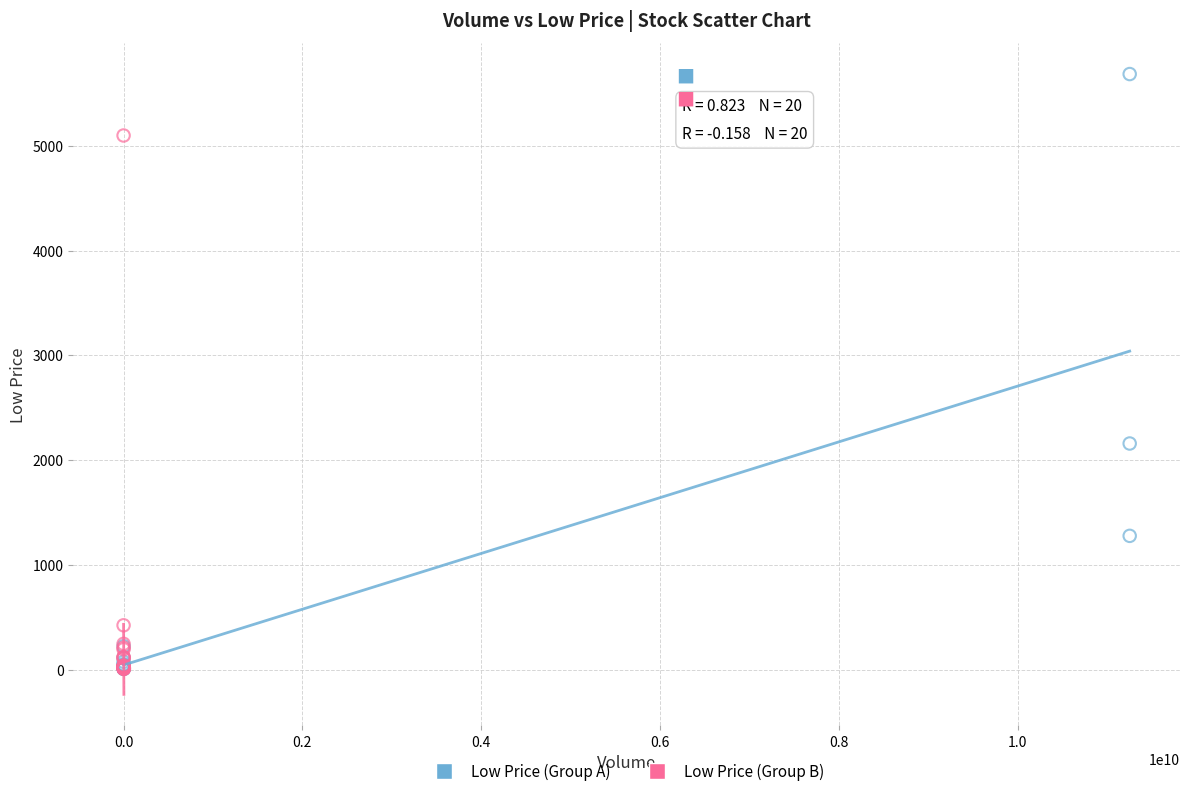

What are all the series names shown in the legend?

Low Price (Group A), Low Price (Group B)